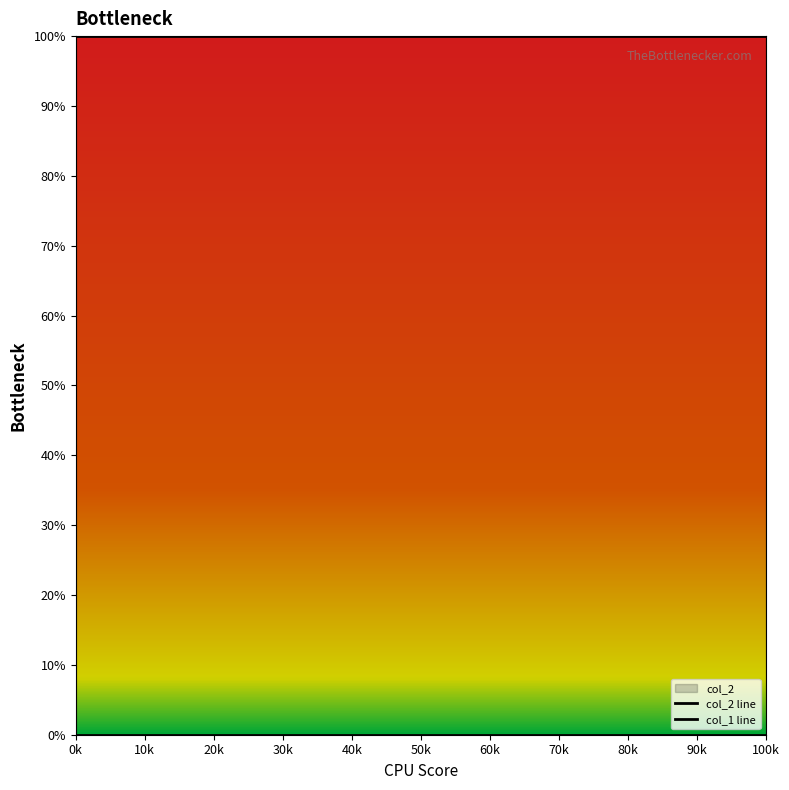

Reading left to right, list all the values displayed in this chart.

col_2 line: 1	1	1	1	1	1	1	1	1	1
col_1 line: 0	0	0	0	0	0	0	0	0	0